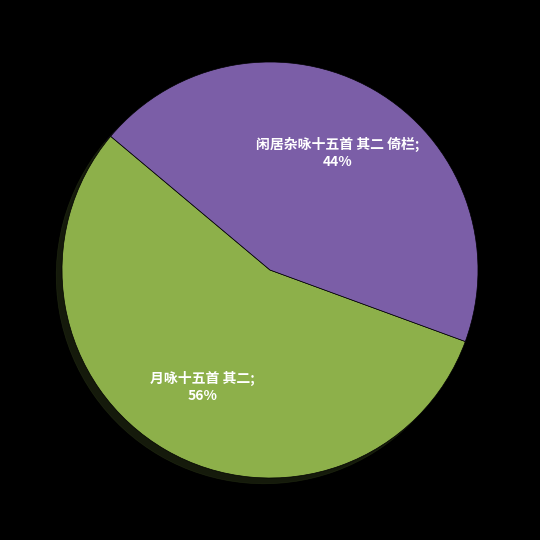

To the nearest percent, what is the average slice percentage?

50%